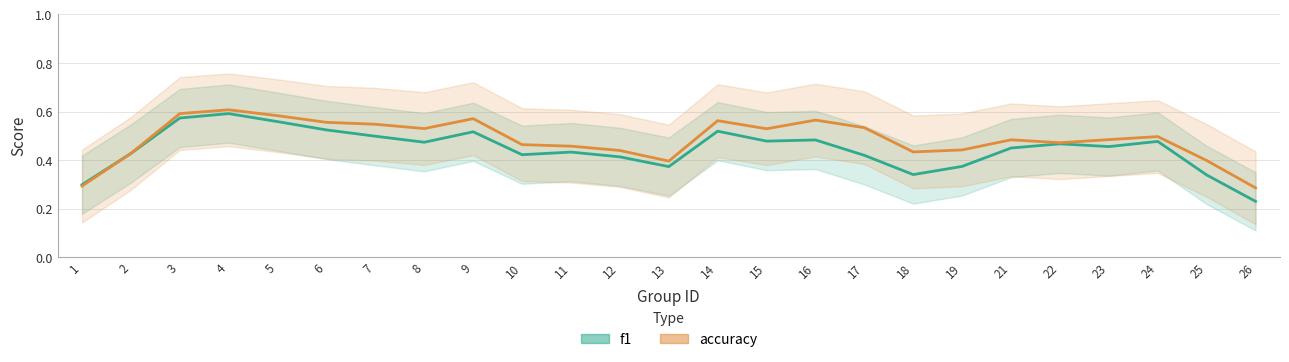

True or false: f1 has a value of 0.4 at 11.

True